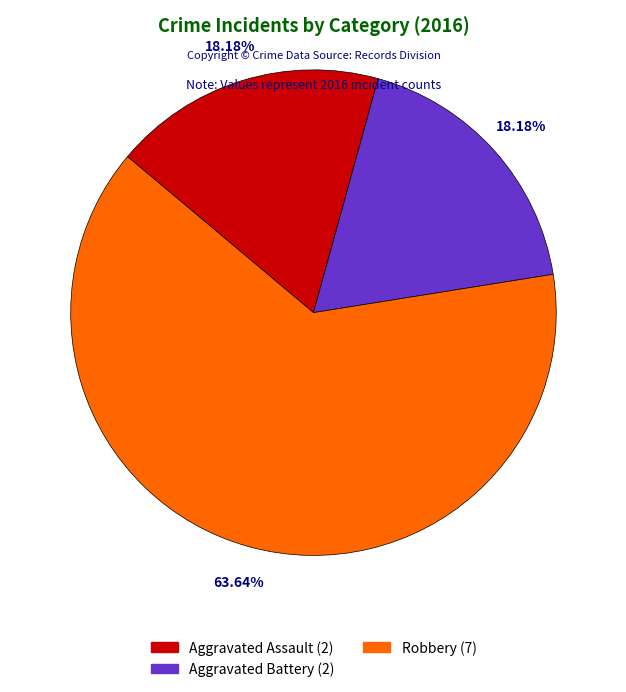

To the nearest percent, what is the combined percentage of Robbery and Aggravated Battery?

82%